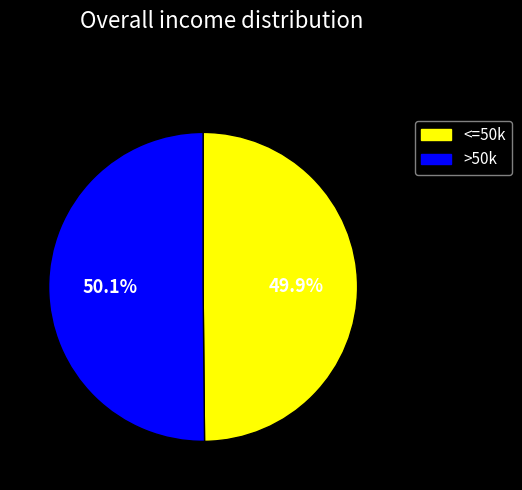

Does any single category account for the majority?

Yes